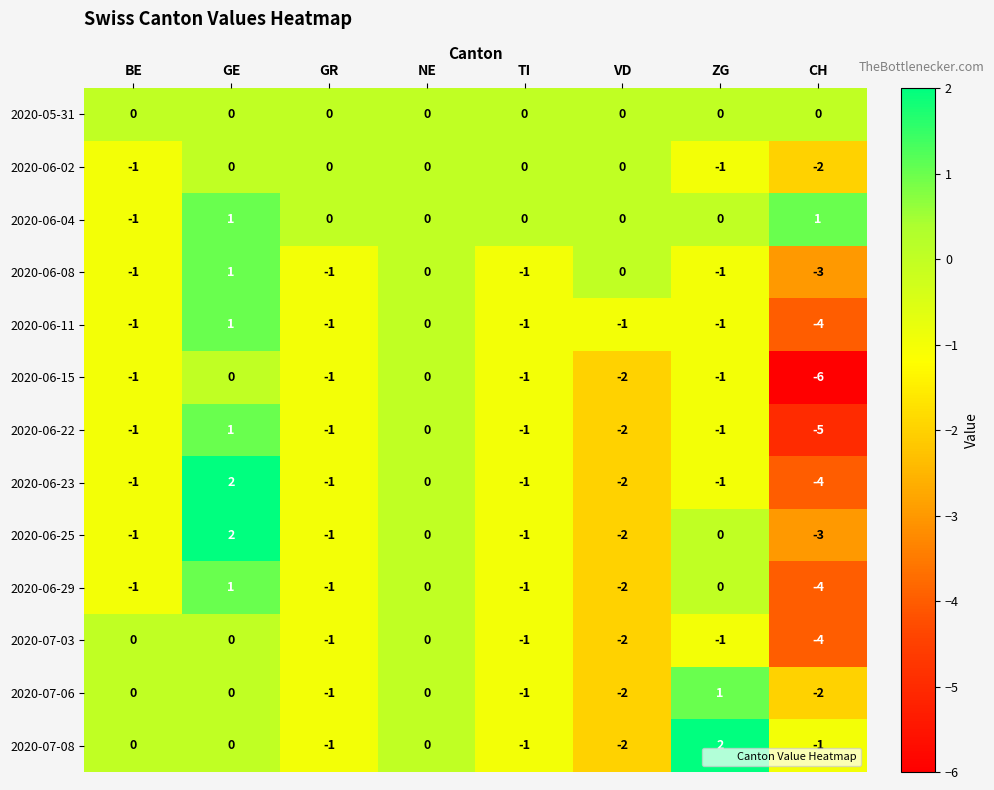

What is the smallest value displayed?

-6